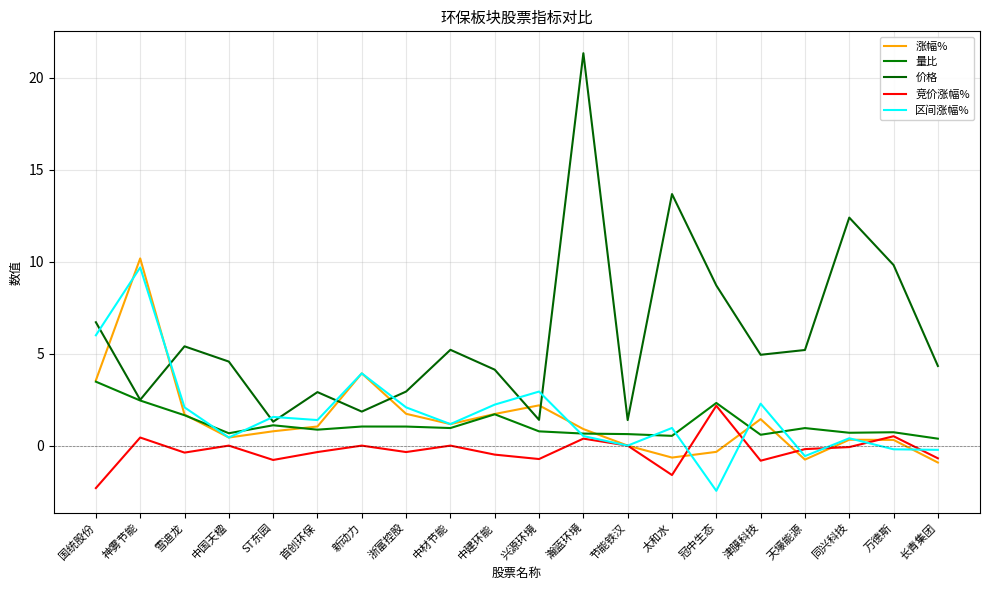

Where is the first local minimum for 区间涨幅%?

中国天楹